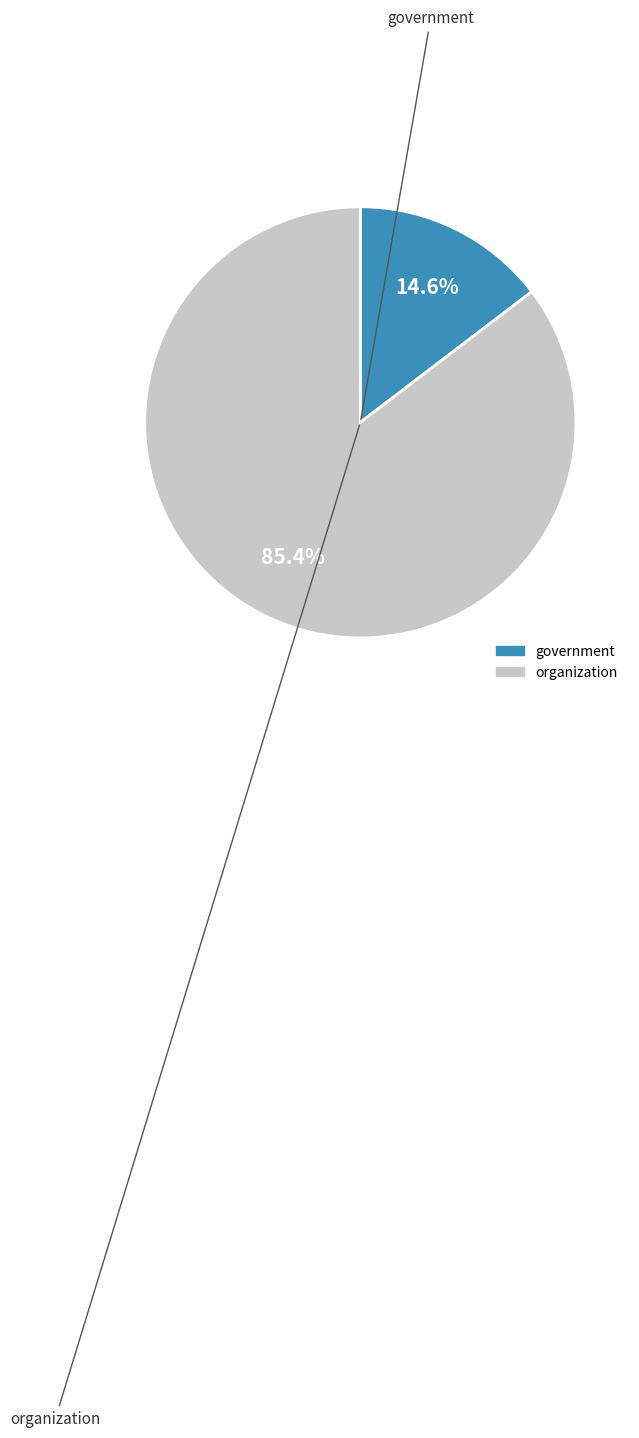

How many segments does this pie chart have?

2